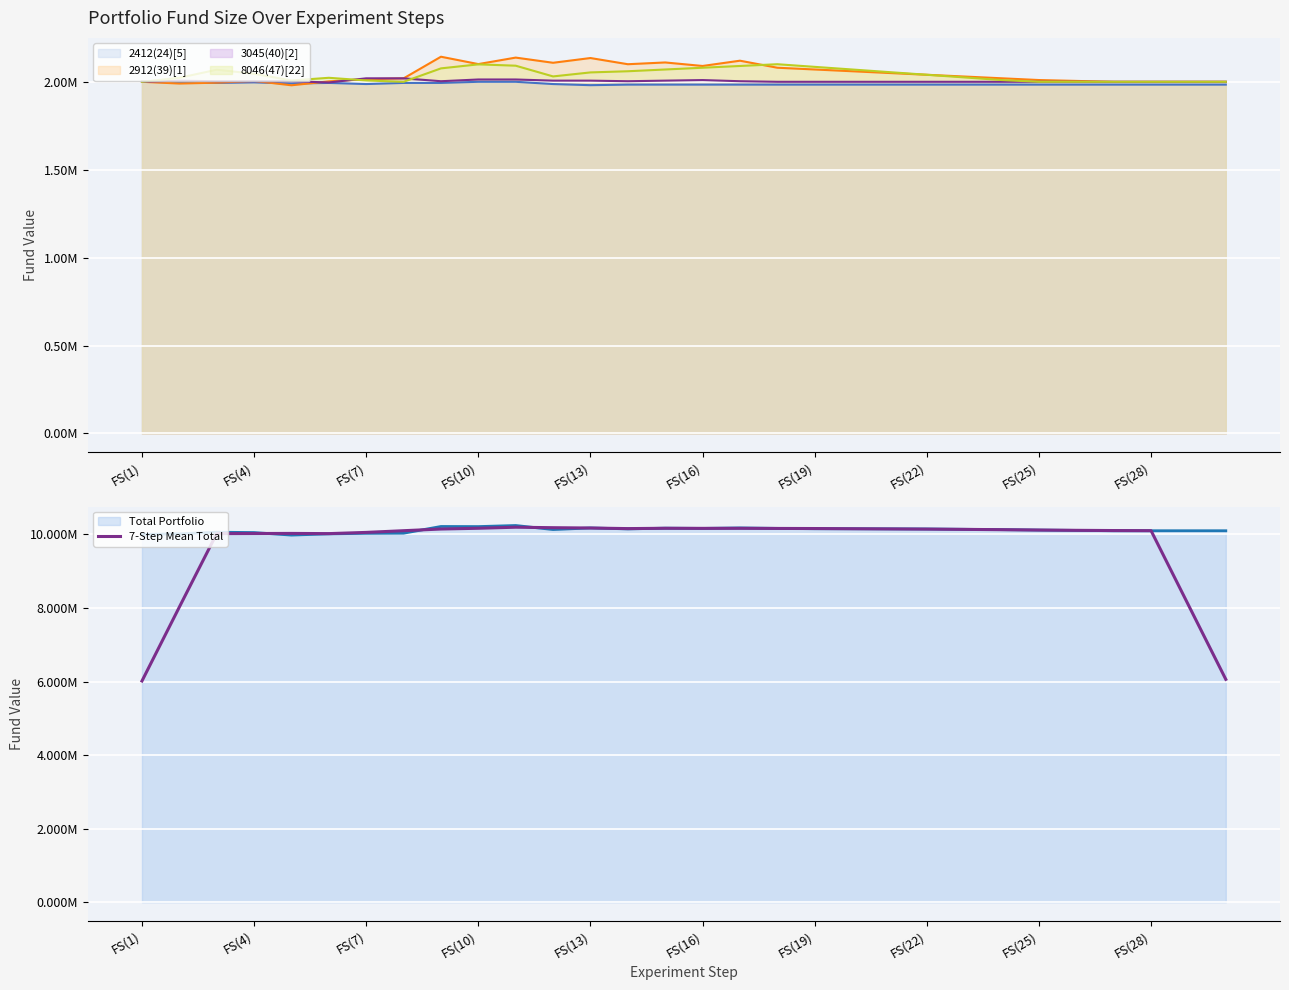

What is the average value?

9714358